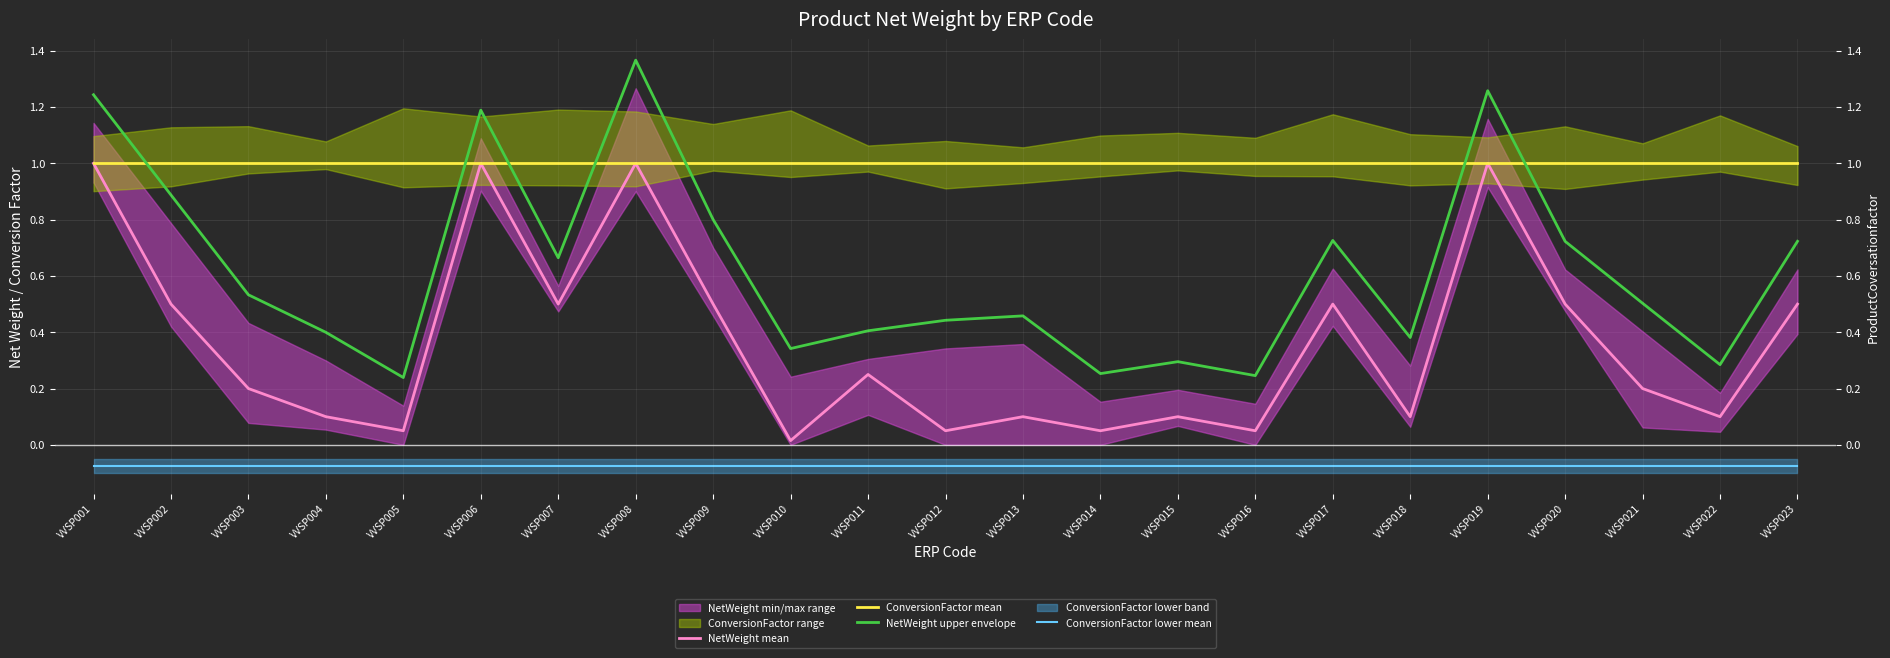

List the series in order of their overall mean, highest first.

ConversionFactor mean, NetWeight upper envelope, NetWeight mean, ConversionFactor lower mean